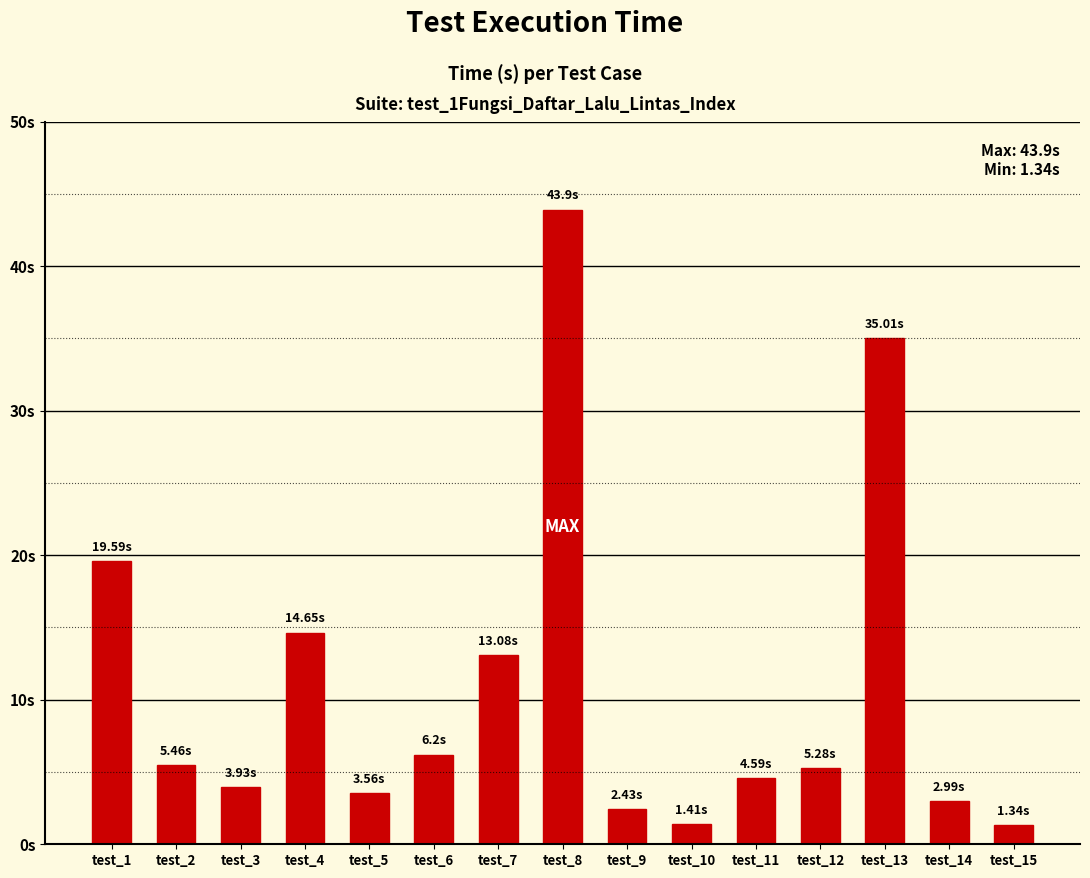

Rank the categories by value from lowest to highest.

test_15, test_10, test_9, test_14, test_5, test_3, test_11, test_12, test_2, test_6, test_7, test_4, test_1, test_13, test_8